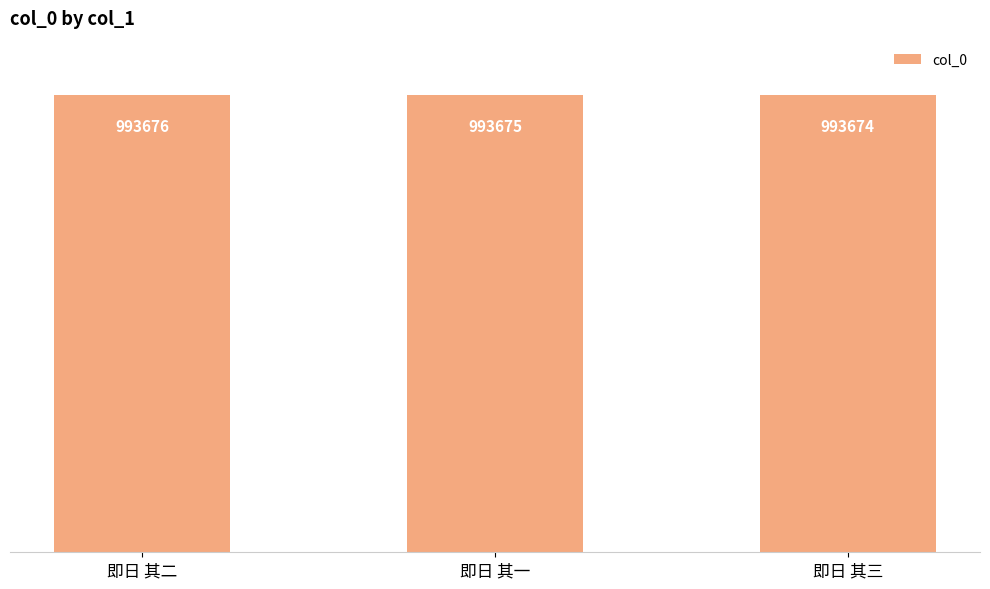

Rank the categories by value from highest to lowest.

即日 其二, 即日 其一, 即日 其三